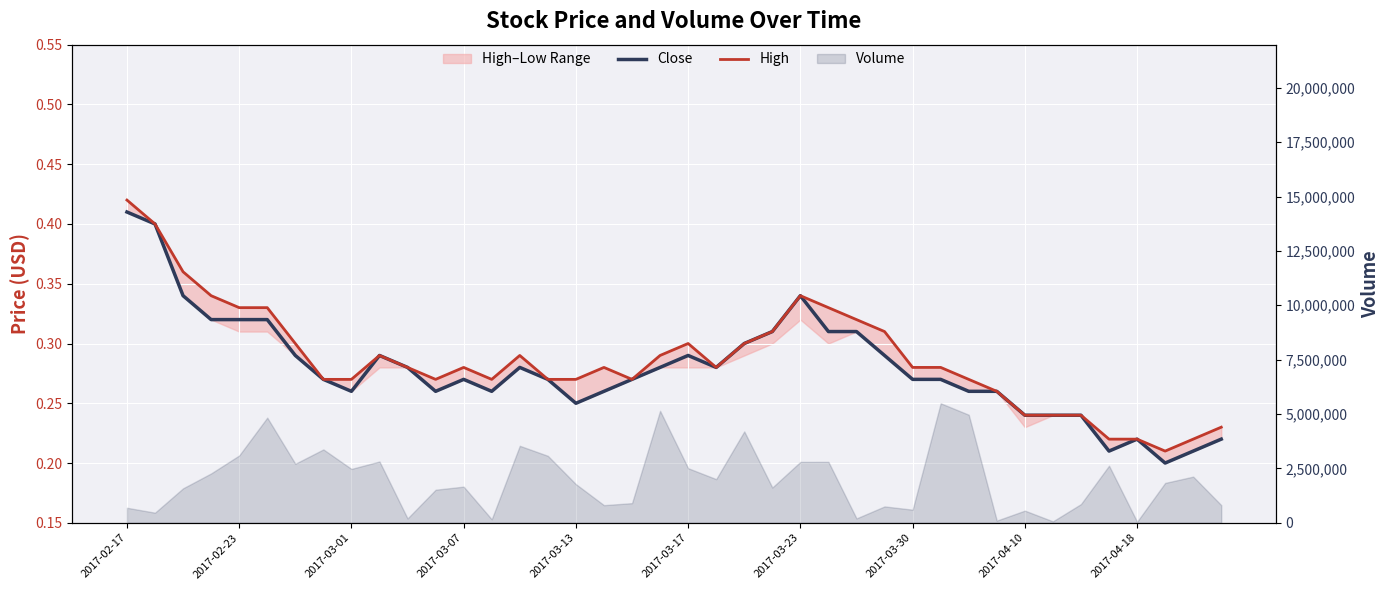

True or false: High and Close cross at least once.

False